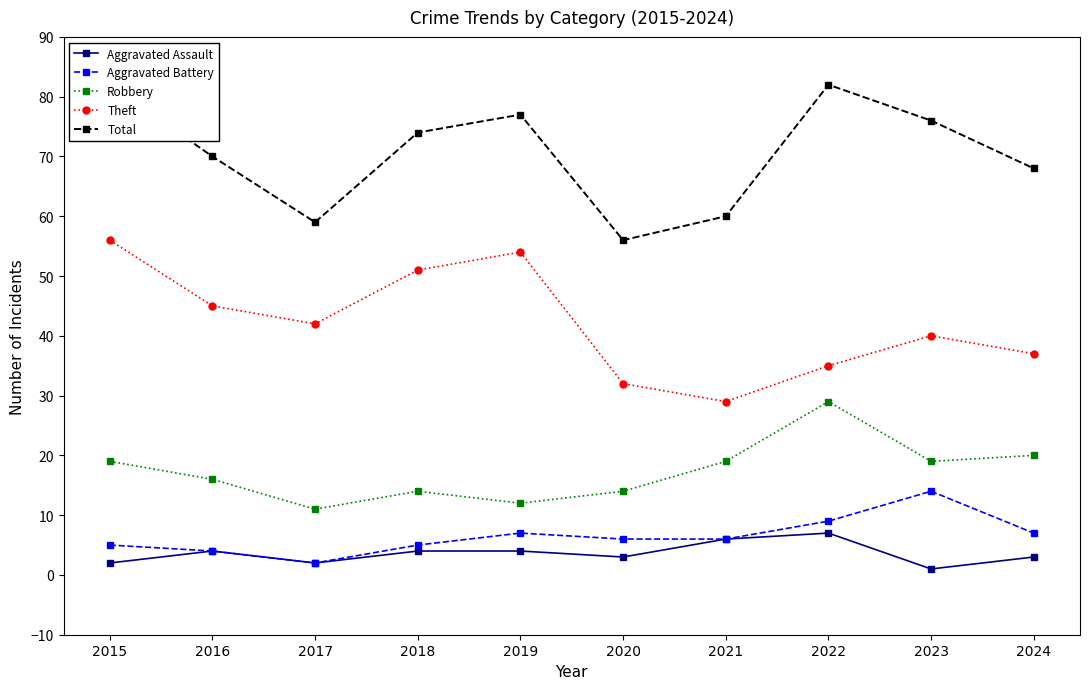

What are all the series names shown in the legend?

Aggravated Assault, Aggravated Battery, Robbery, Theft, Total